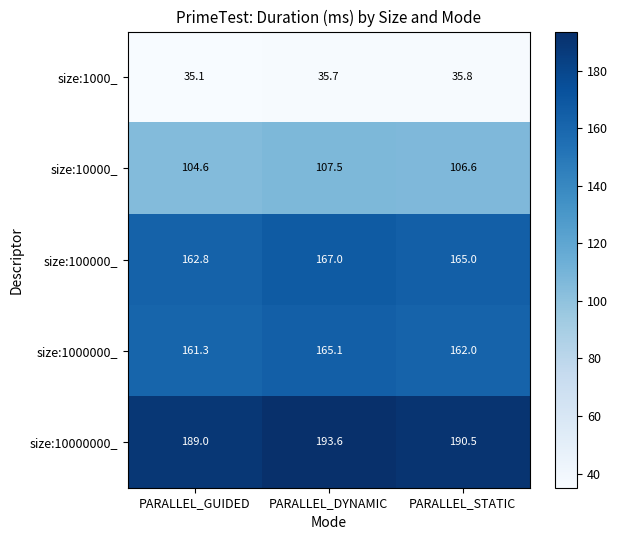

Is it true that size:10000_ equals 107.5 at PARALLEL_DYNAMIC?

True